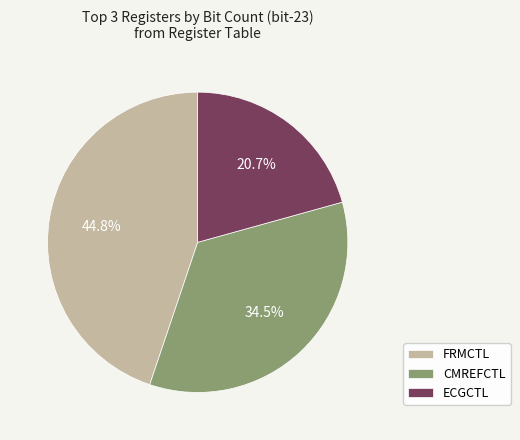

To the nearest percent, what is the difference between the largest and smallest slice percentages?

24%